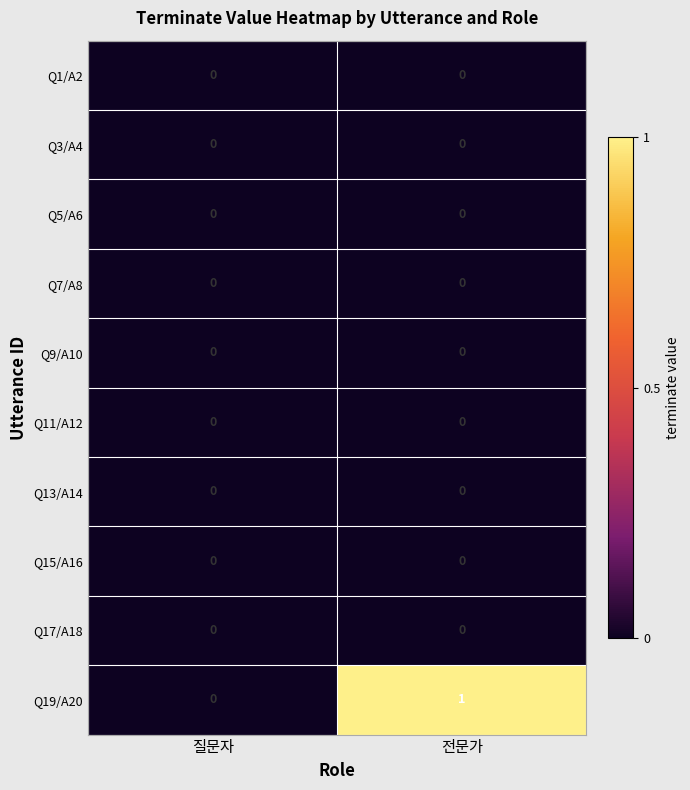

At which category is the sum across all series the highest?

전문가